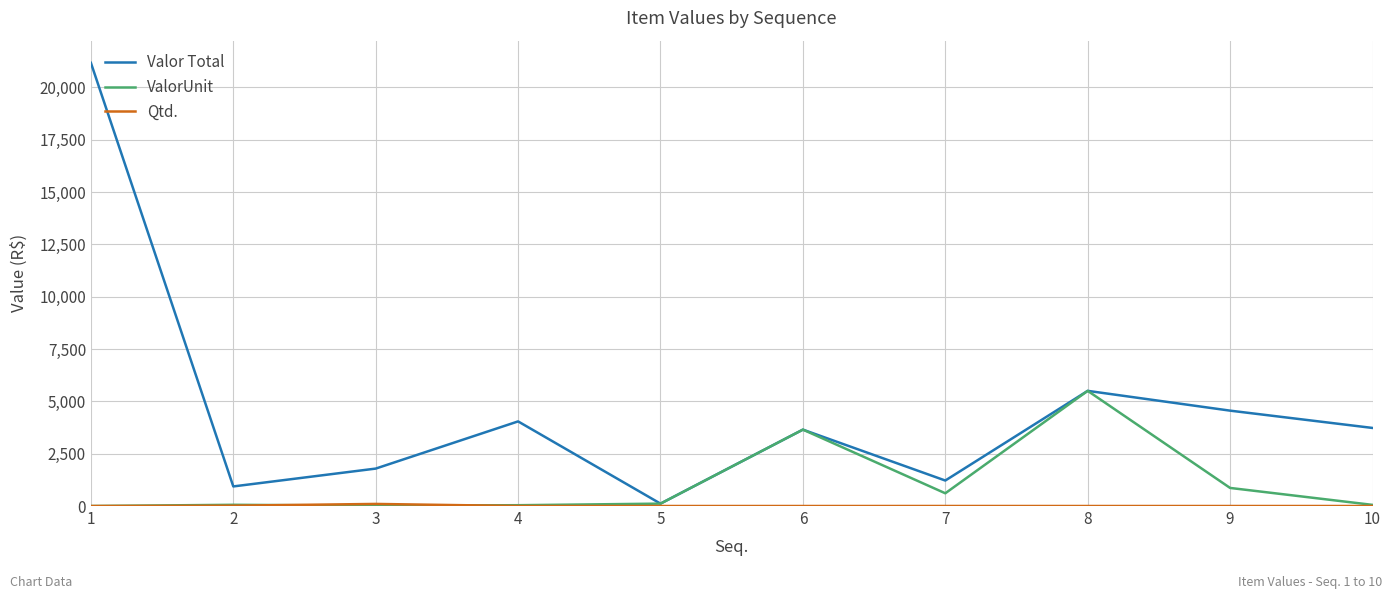

How many lines are shown in the chart?

3